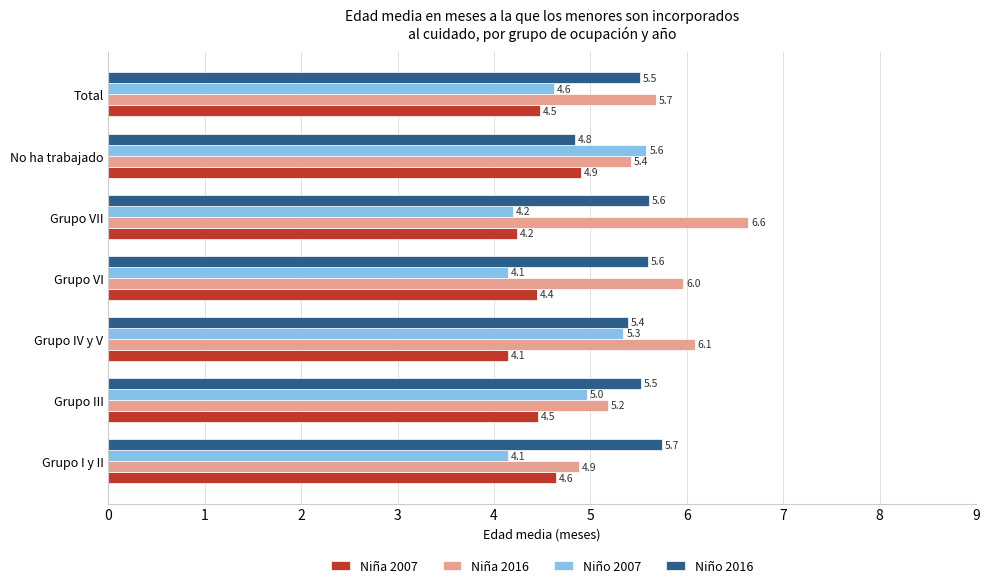

At which category is the sum across all series the highest?

Grupo IV y V